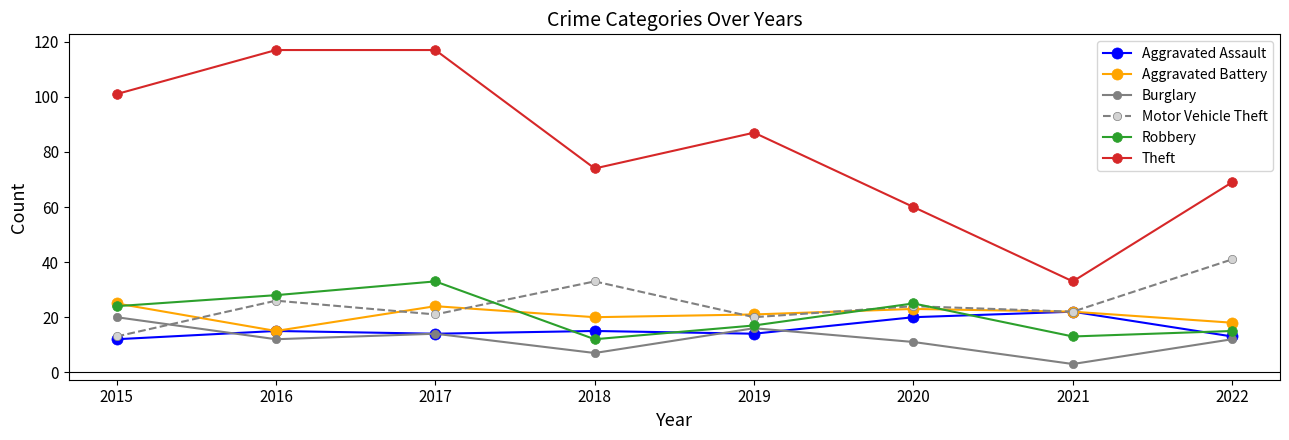

What are all the series names shown in the legend?

Aggravated Assault, Aggravated Battery, Burglary, Motor Vehicle Theft, Robbery, Theft